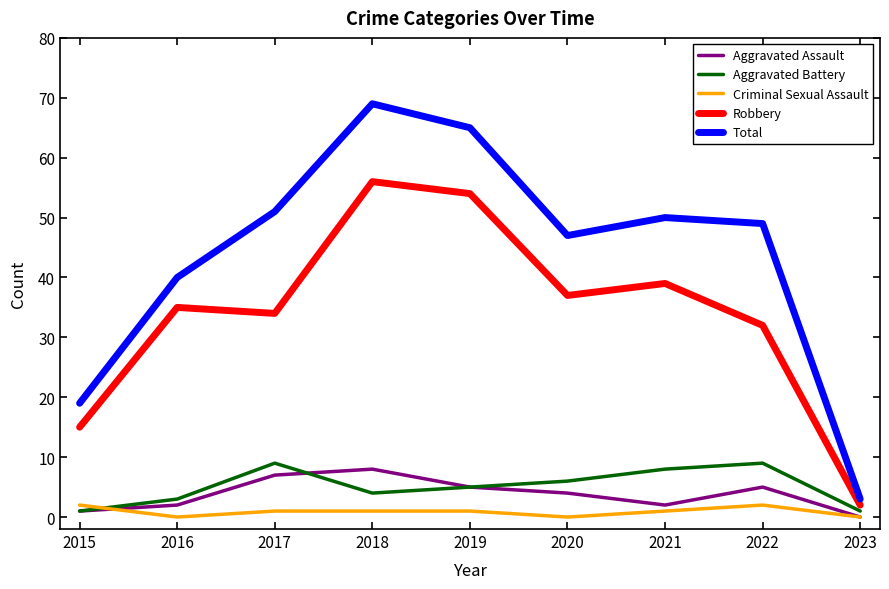

Reading right to left, extract all data points from this chart.

Aggravated Assault: 2023=0	2022=5	2021=2	2020=4	2019=5	2018=8	2017=7	2016=2	2015=1
Aggravated Battery: 2023=1	2022=9	2021=8	2020=6	2019=5	2018=4	2017=9	2016=3	2015=1
Criminal Sexual Assault: 2023=0	2022=2	2021=1	2020=0	2019=1	2018=1	2017=1	2016=0	2015=2
Robbery: 2023=2	2022=32	2021=39	2020=37	2019=54	2018=56	2017=34	2016=35	2015=15
Total: 2023=3	2022=49	2021=50	2020=47	2019=65	2018=69	2017=51	2016=40	2015=19